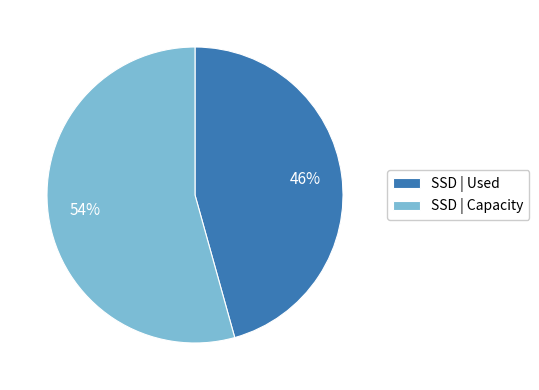

How many slices are in this pie chart?

2